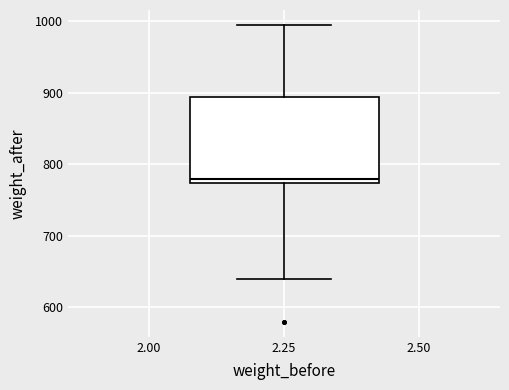

Read this box plot against the y-axis: the position of the median line, the range covered by the box, and the ends of both whiskers. The values are not printed on the chart, so give them approximately, as read against the axis.

median 780, box 770 to 890, whiskers 640 to 1000